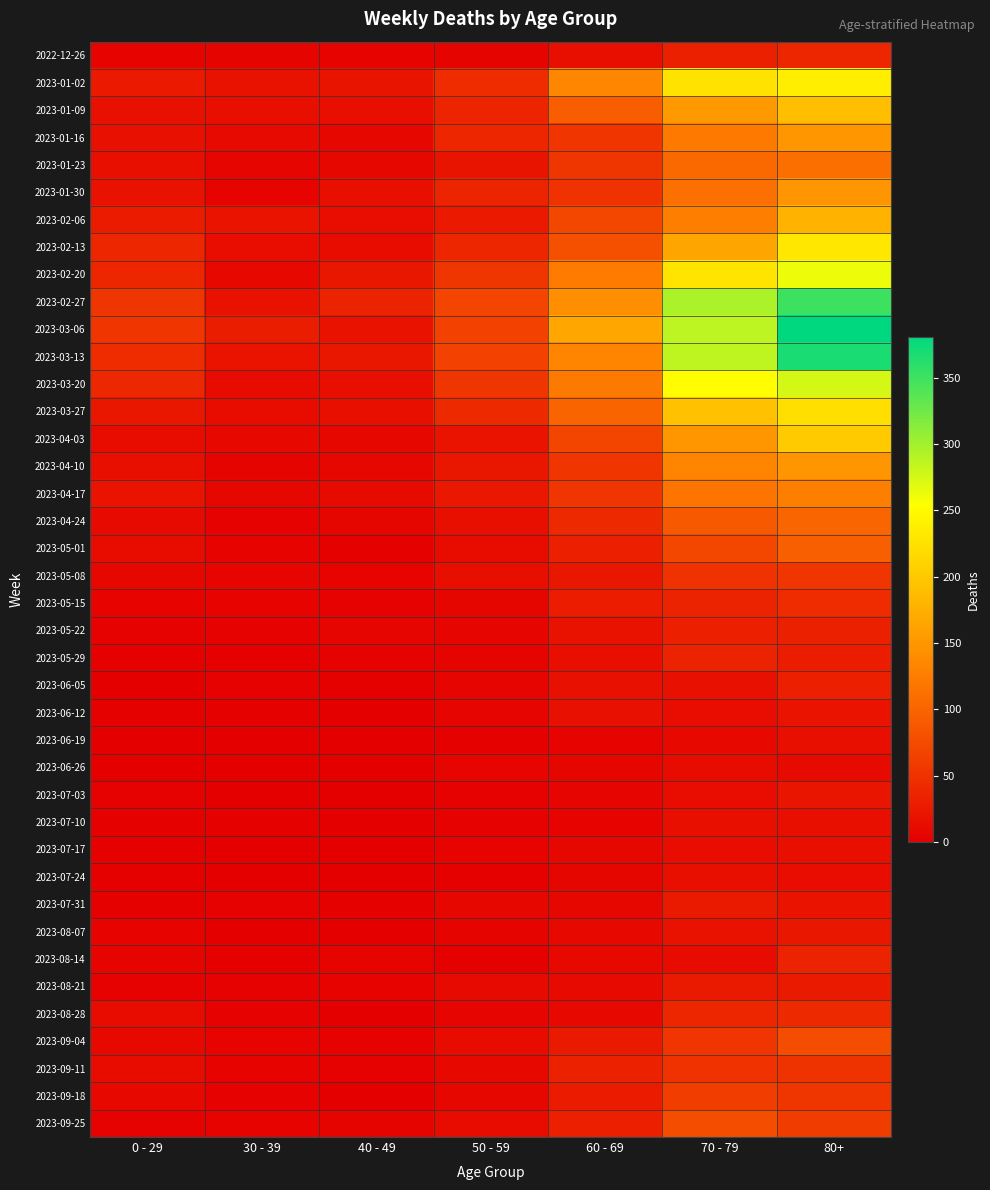

At how many categories does at least one series exceed 356?

1